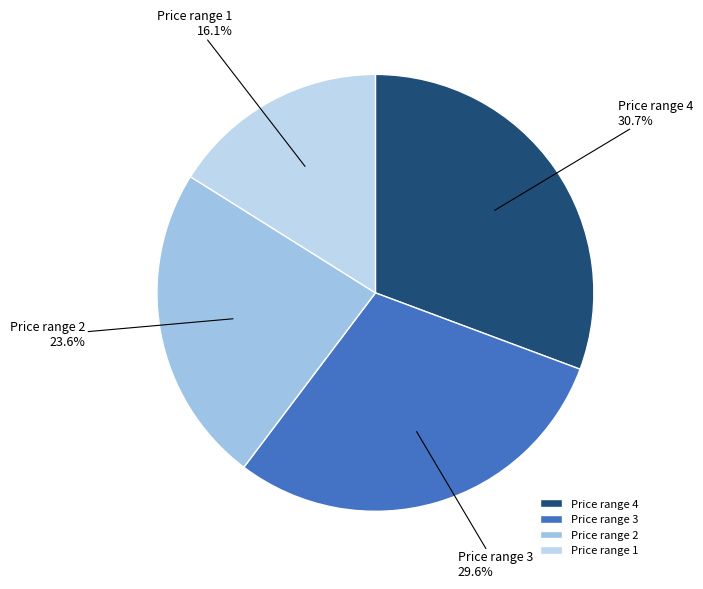

What portion of the pie excludes Price range 1?

83.9%